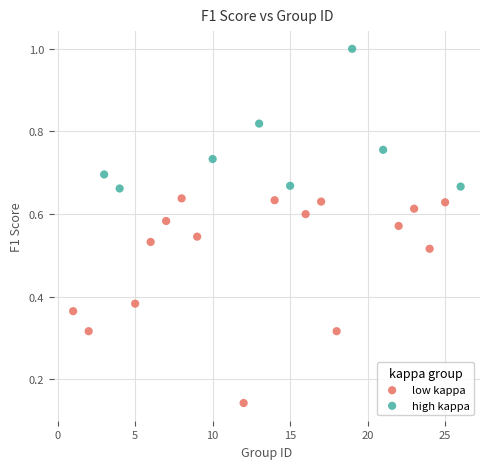

Which series reaches the minimum Y coordinate?

low kappa